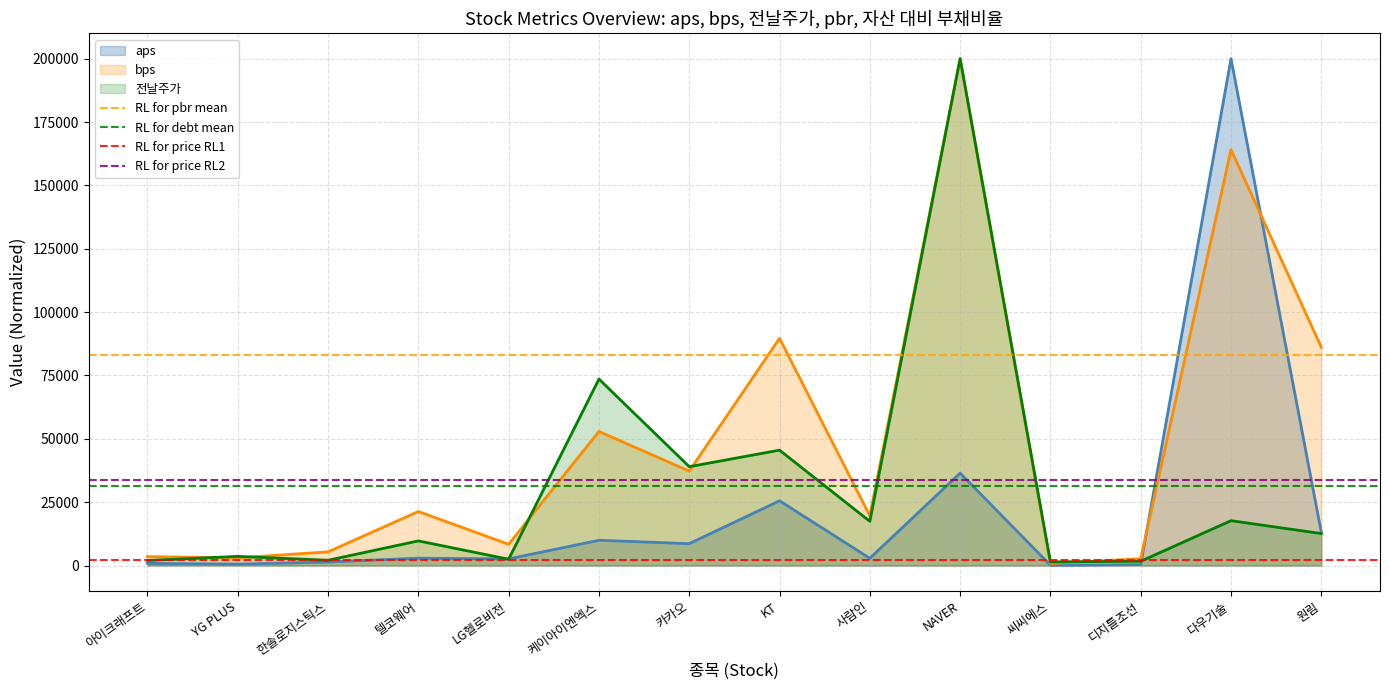

The bps series shows 103754.3 at NAVER. True or false?

False